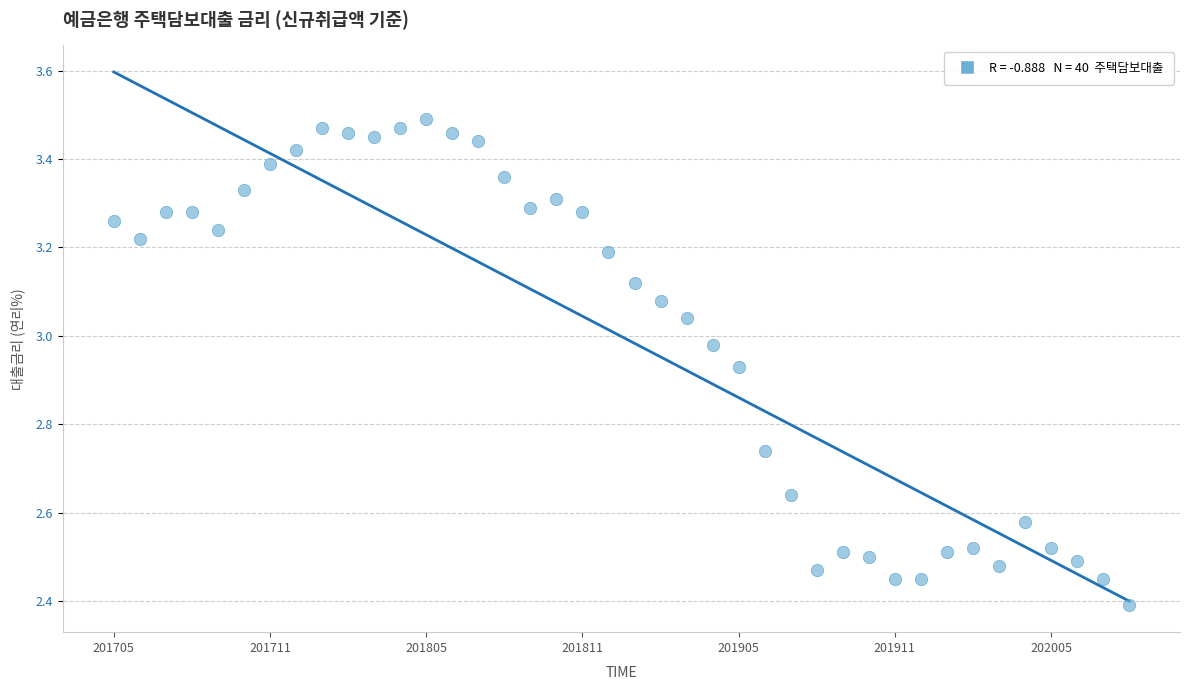

What Y value in the scatter plot is closest to 2?

2.4